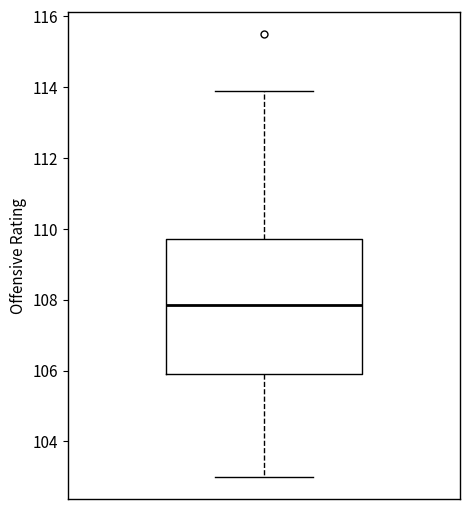

Where is the upper edge of the box on the y-axis? The values are not printed on the chart, so give them approximately, as read against the axis.

109.8